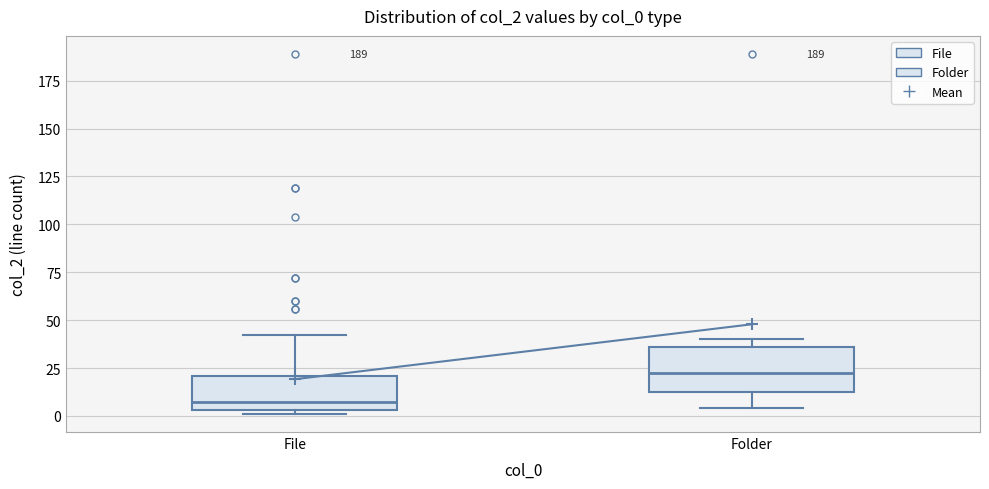

Where does the lower whisker of the box for Folder end on the y-axis? The values are not printed on the chart, so give them approximately, as read against the axis.

5